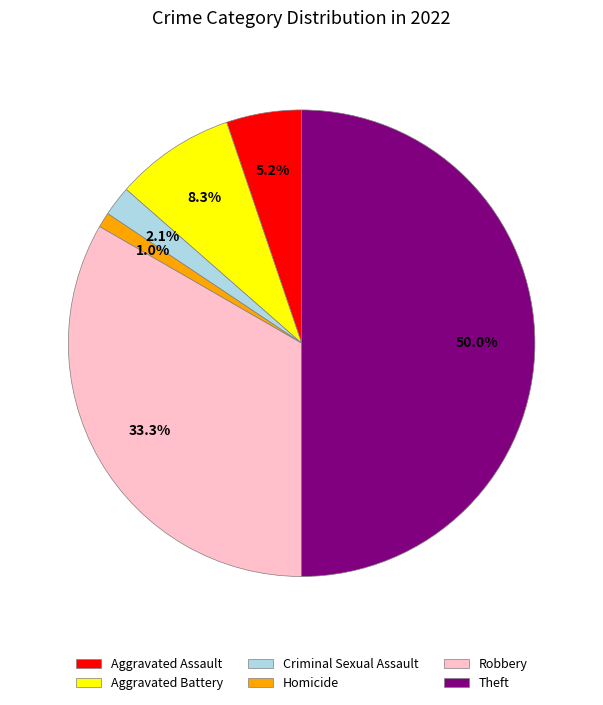

Rank the categories by value from lowest to highest.

Homicide, Criminal Sexual Assault, Aggravated Assault, Aggravated Battery, Robbery, Theft